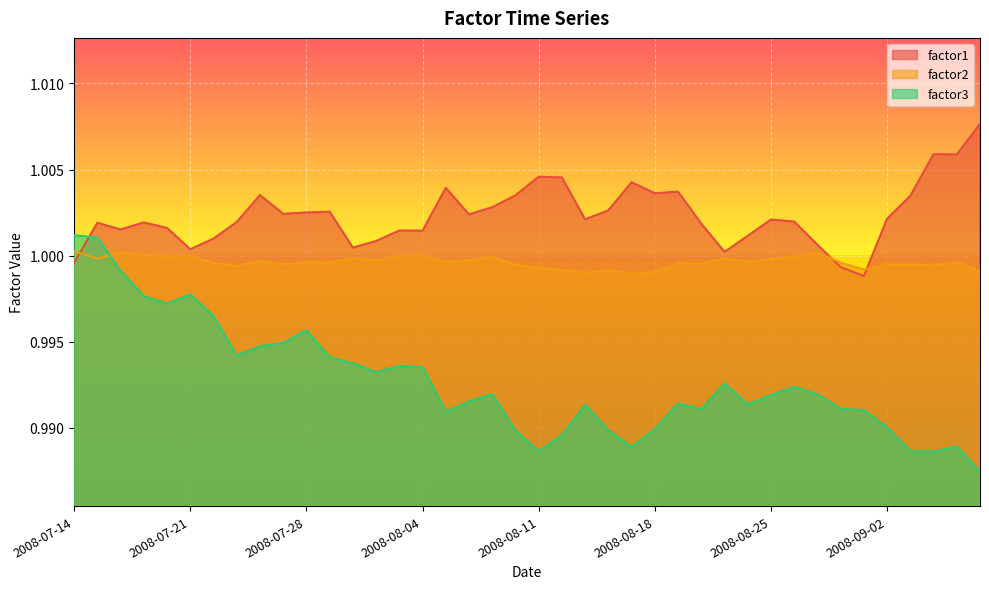

Which series has the widest spread of values?

factor3